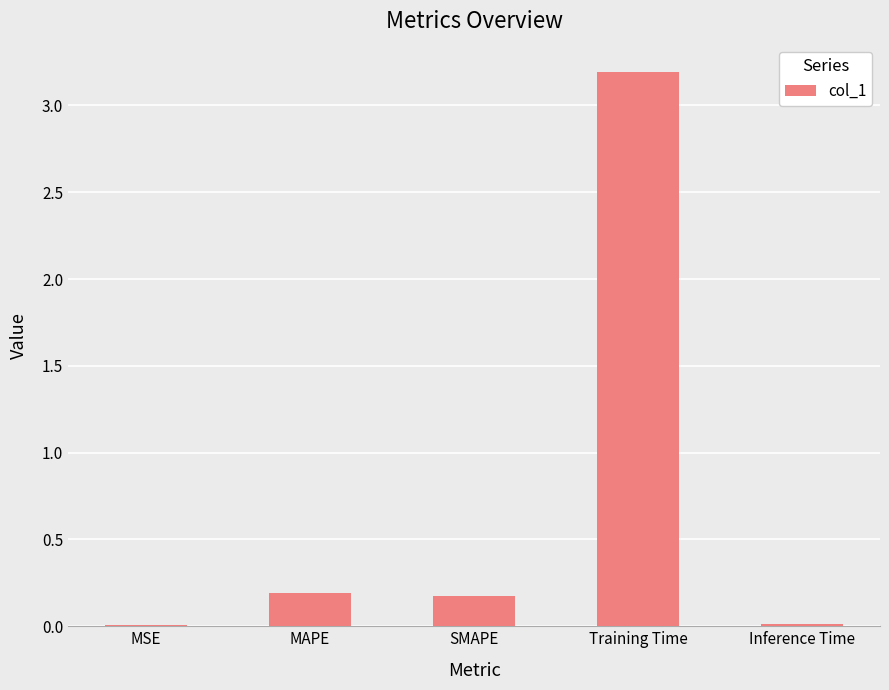

Are the bars grouped side by side (vs. stacked)?

No